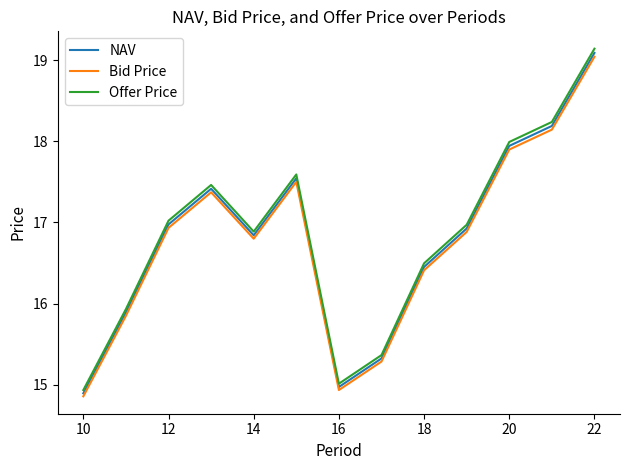

Which series has the largest range (max minus min)?

Offer Price